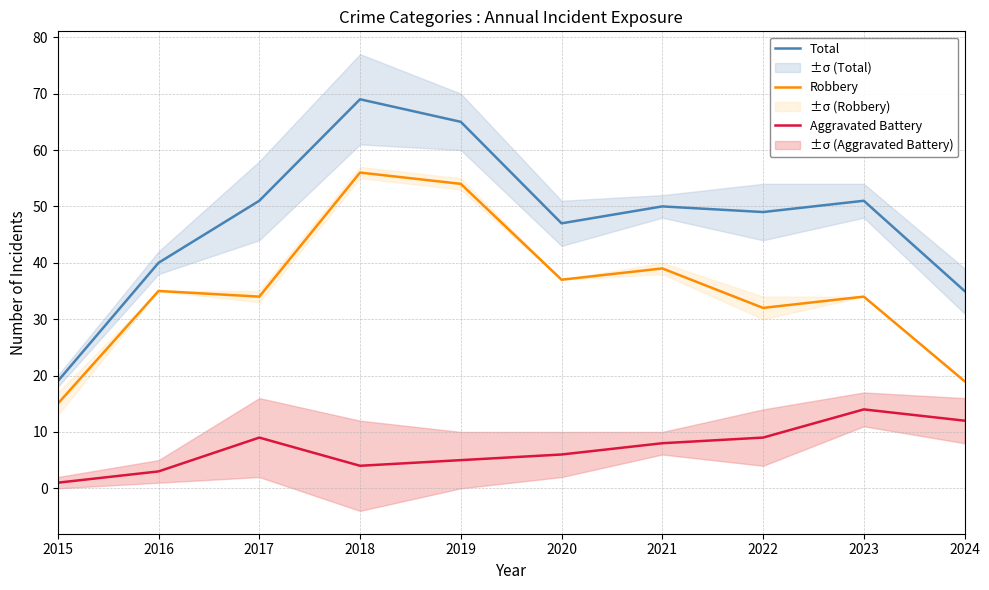

At how many categories does at least one series exceed 59?

2